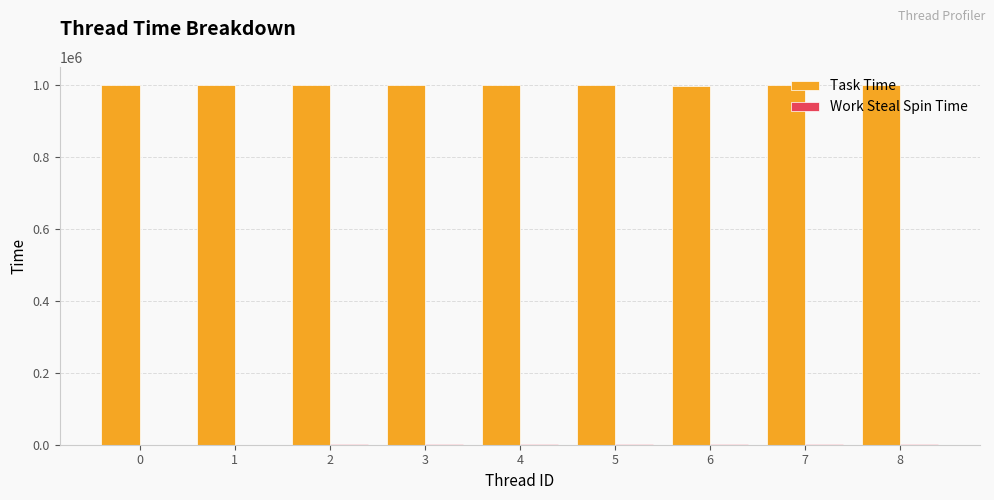

The value of Task Time at 0 is 999469. True or false?

True